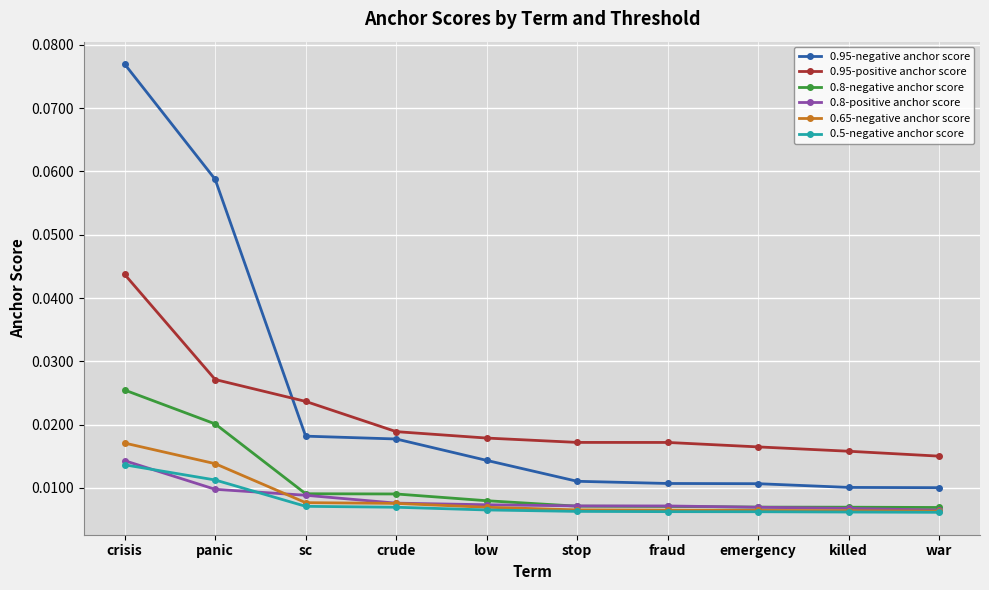

True or false: 0.8-negative anchor score has more than 2 points higher than both neighbors.

False